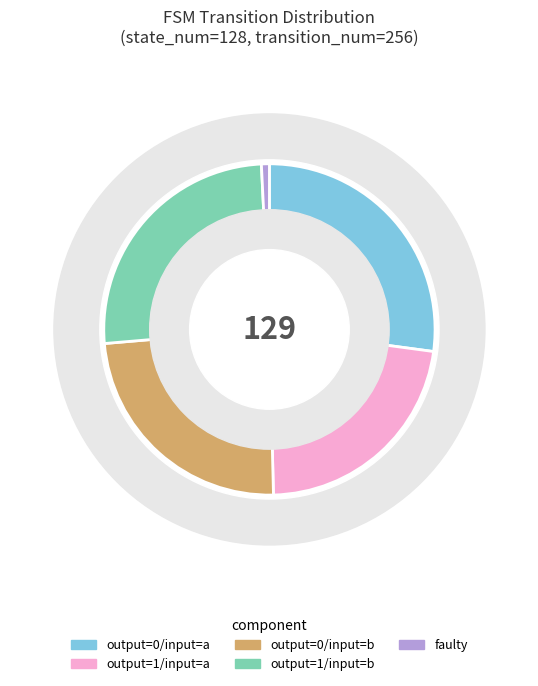

Count the number of slices in the pie.

5